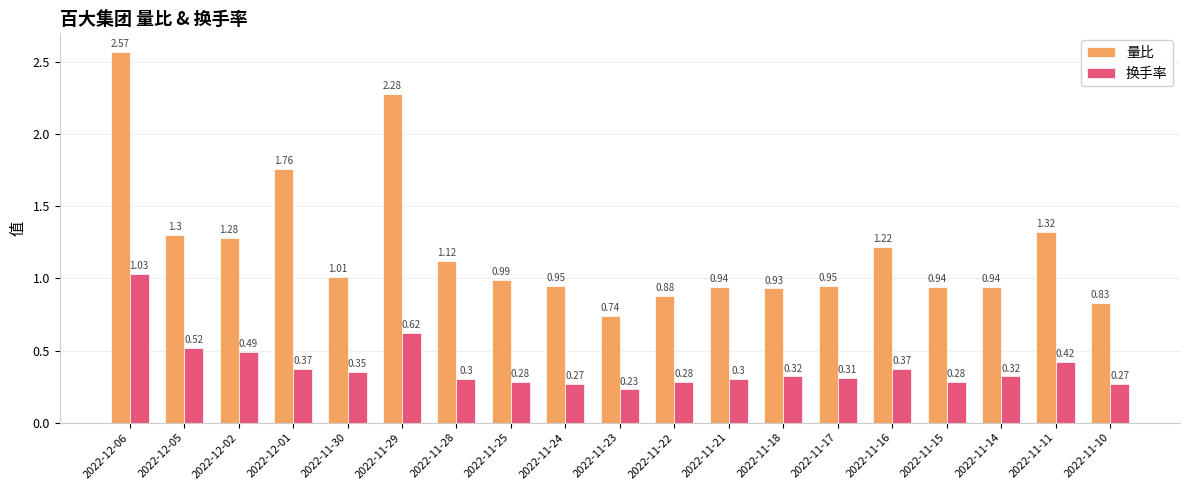

What is the sum of all 换手率 values?

7.3